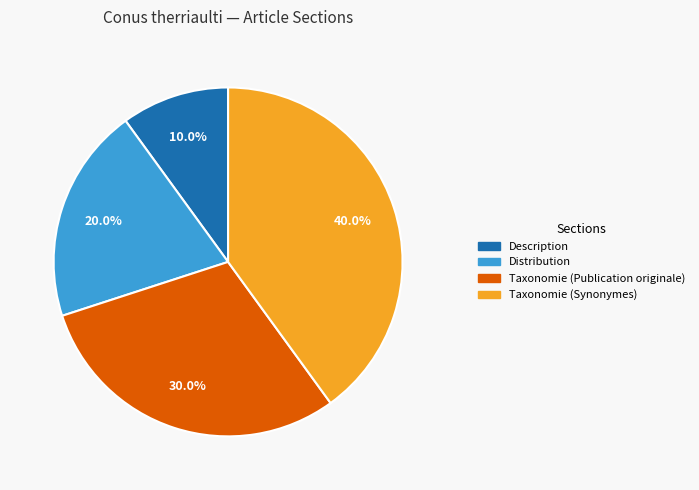

What is the ratio of the value at Taxonomie (Synonymes) to the value at Taxonomie (Publication originale)?

1.3